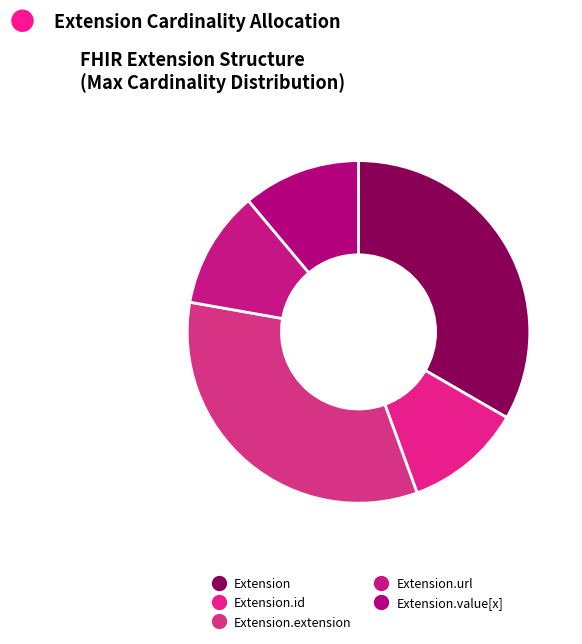

How many slices are in this pie chart?

5